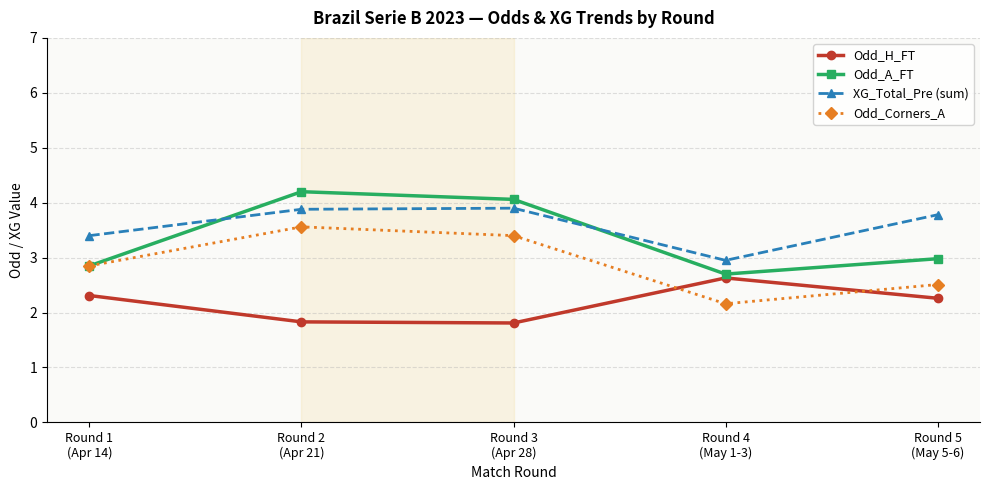

Rank the series by their maximum value, from highest to lowest.

Odd_A_FT, XG_Total_Pre (sum), Odd_Corners_A, Odd_H_FT